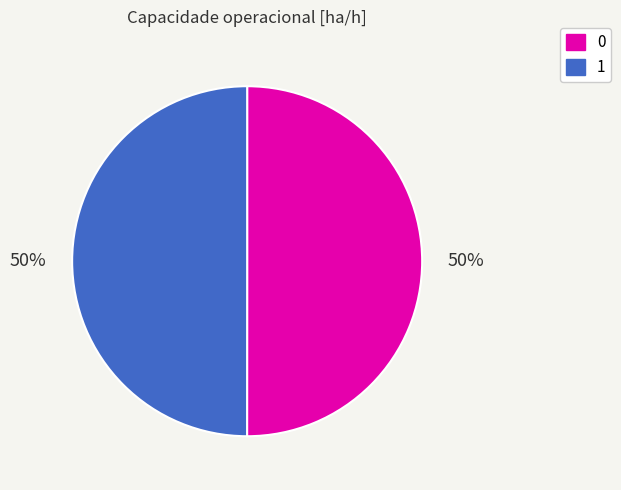

To the nearest percent, what is the average slice percentage?

50%